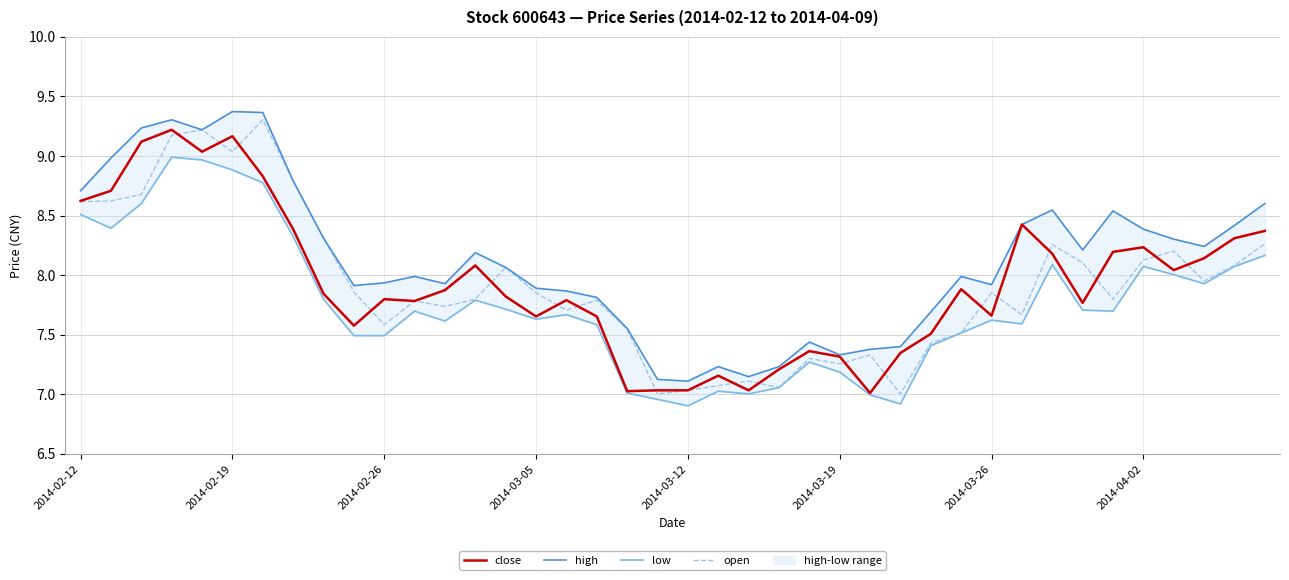

Is it true that close equals 10.0 at 2014-03-19?

False